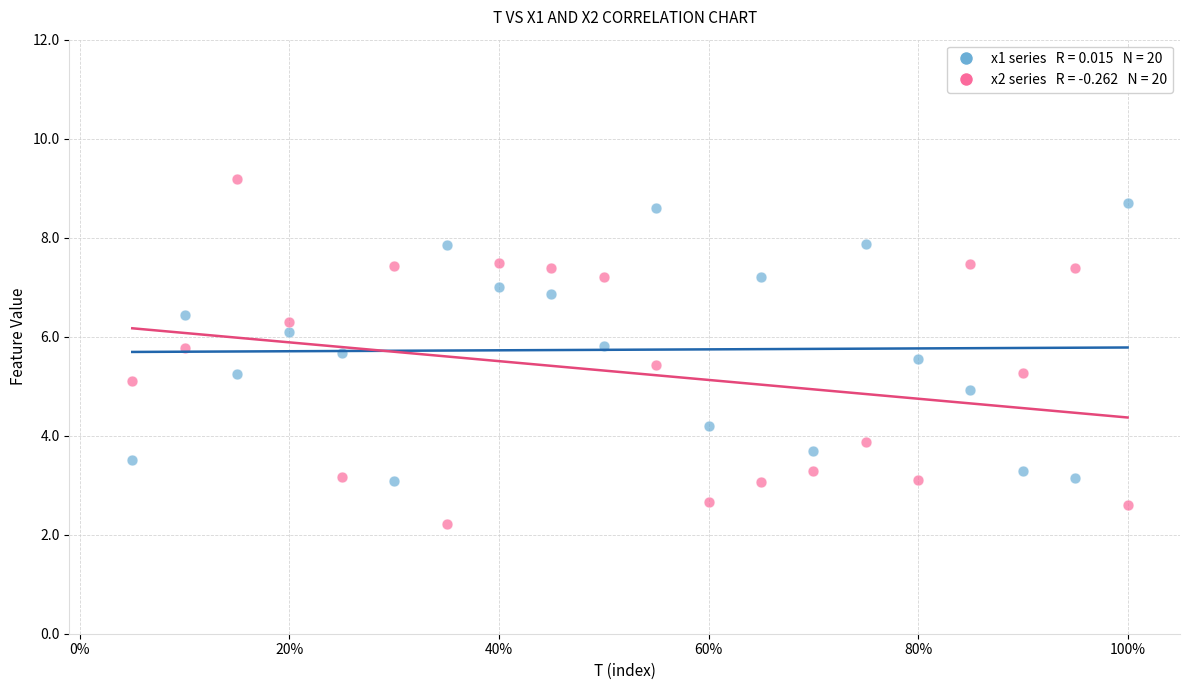

Across all data points, what is the range of X values (max minus min)?

0.9